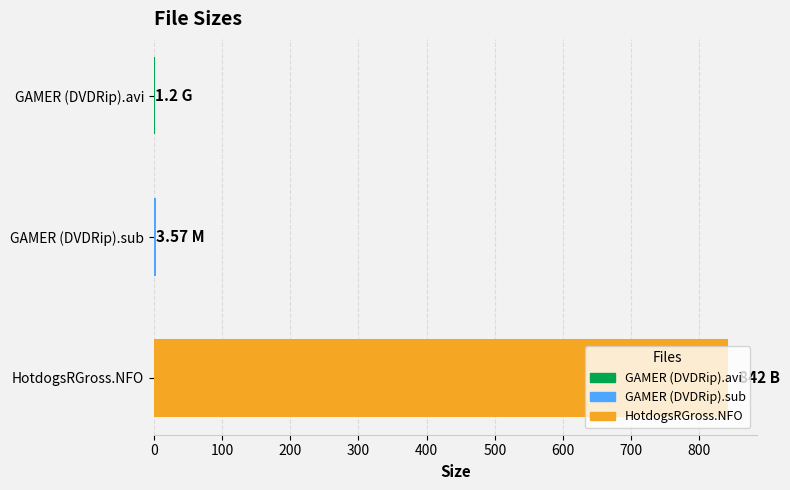

Which has a higher value, GAMER (DVDRip).sub or HotdogsRGross.NFO?

HotdogsRGross.NFO